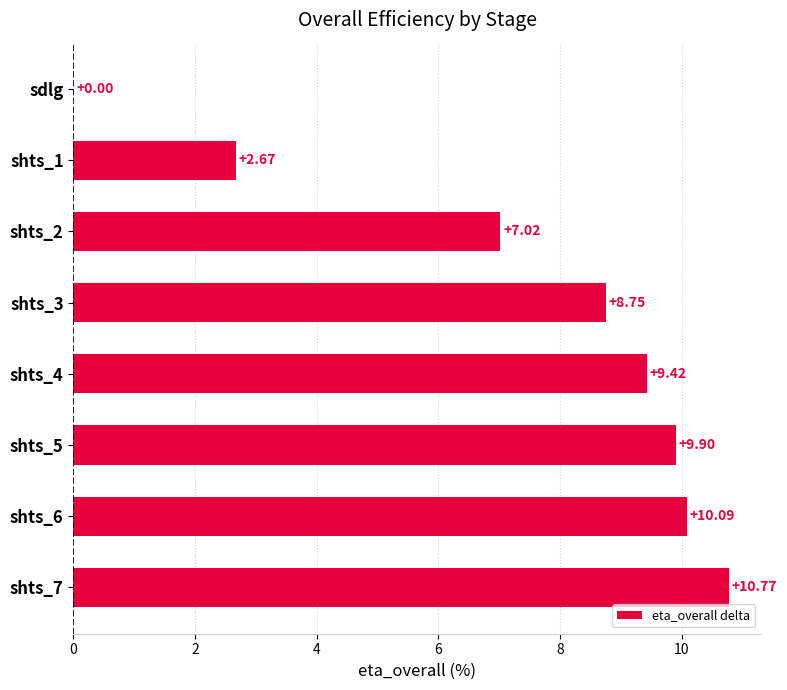

What is the change in value from shts_5 to shts_2?

-2.9